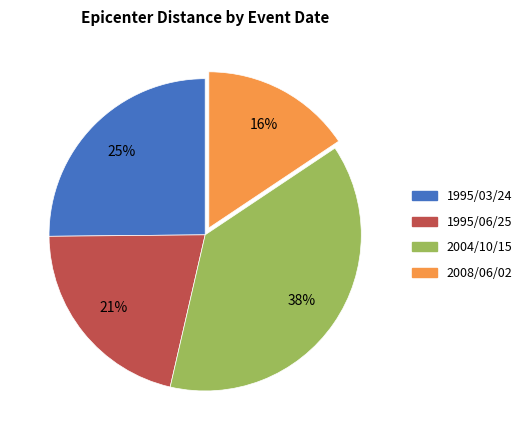

Does any single category account for the majority?

No